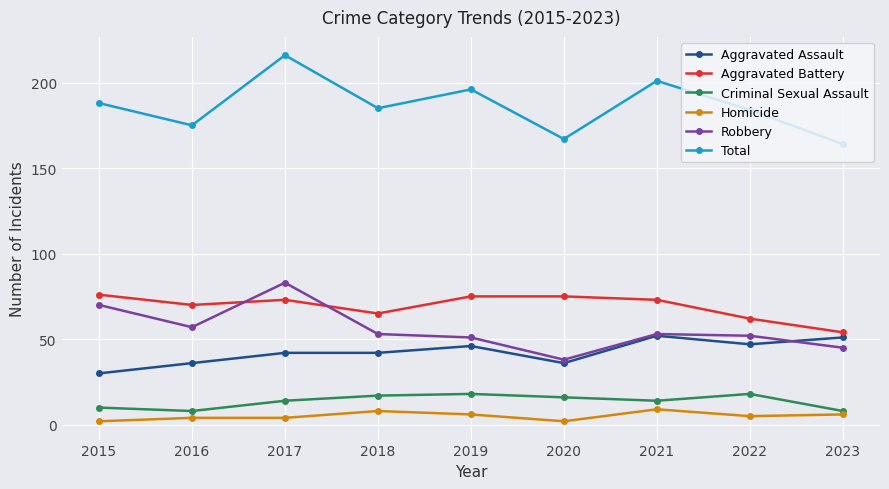

Does the chart display data point markers on the line(s)?

Yes